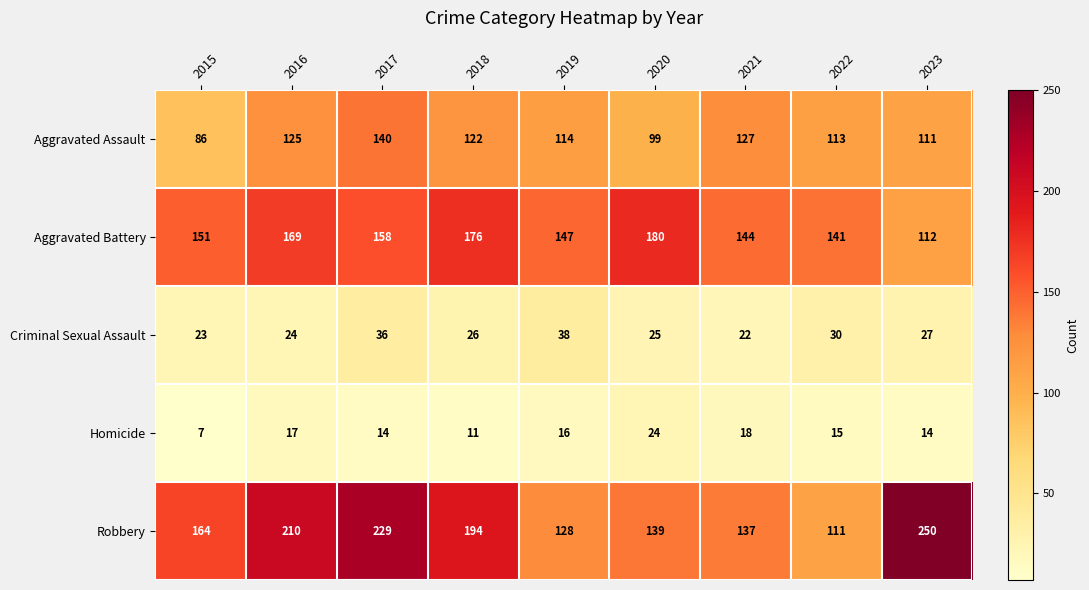

How many distinct data groups are displayed?

5